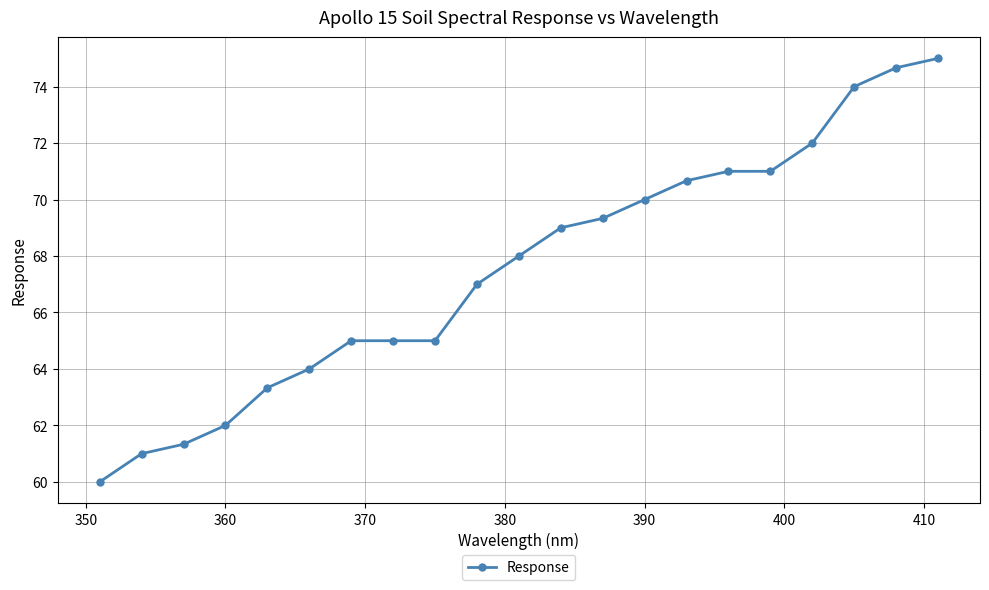

What is the maximum value shown in the chart?

75.0